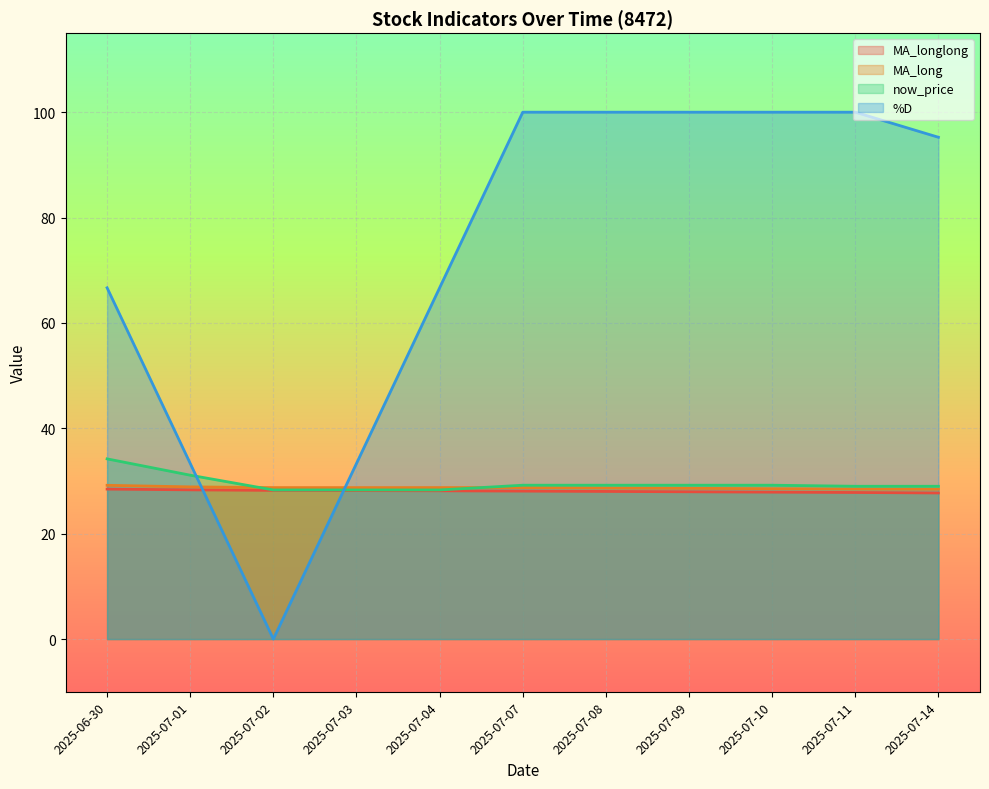

Is it true that MA_long equals 14.6 at 2025-07-03?

False